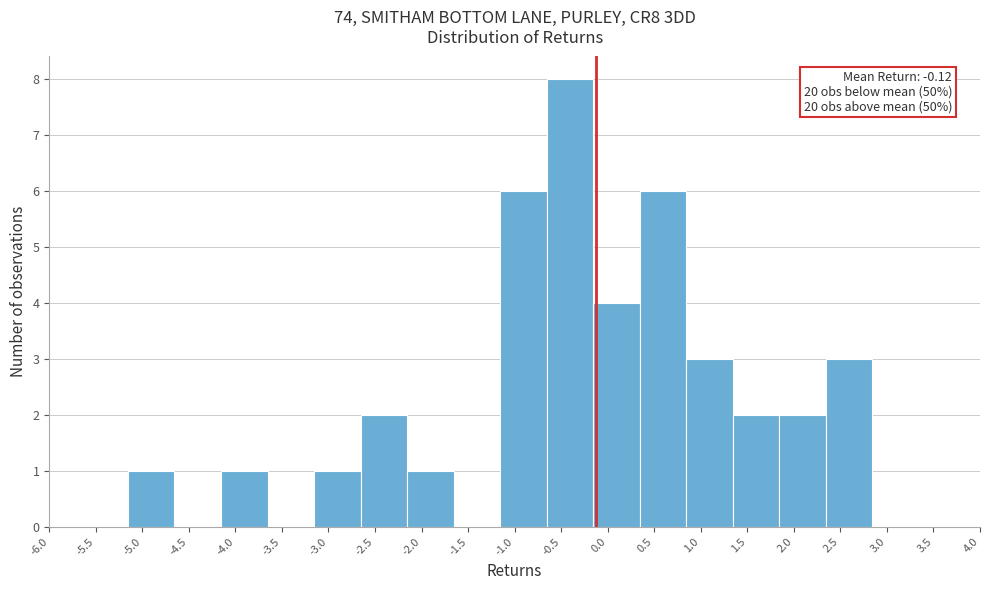

Over which range of the x-axis is the bar tallest?

-0.65 to -0.15